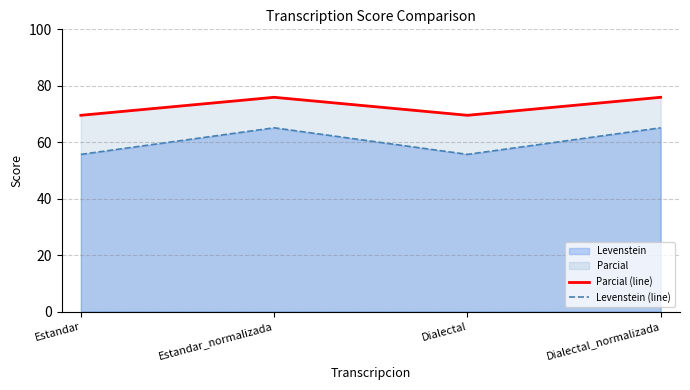

Rank the series at Dialectal_normalizada from highest to lowest value.

Parcial (line), Levenstein (line)